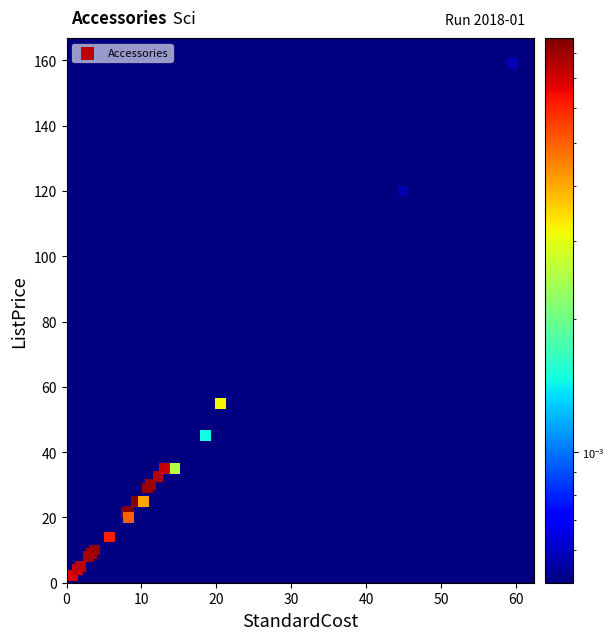

What Y value in the scatter plot is closest to 80?

55.0